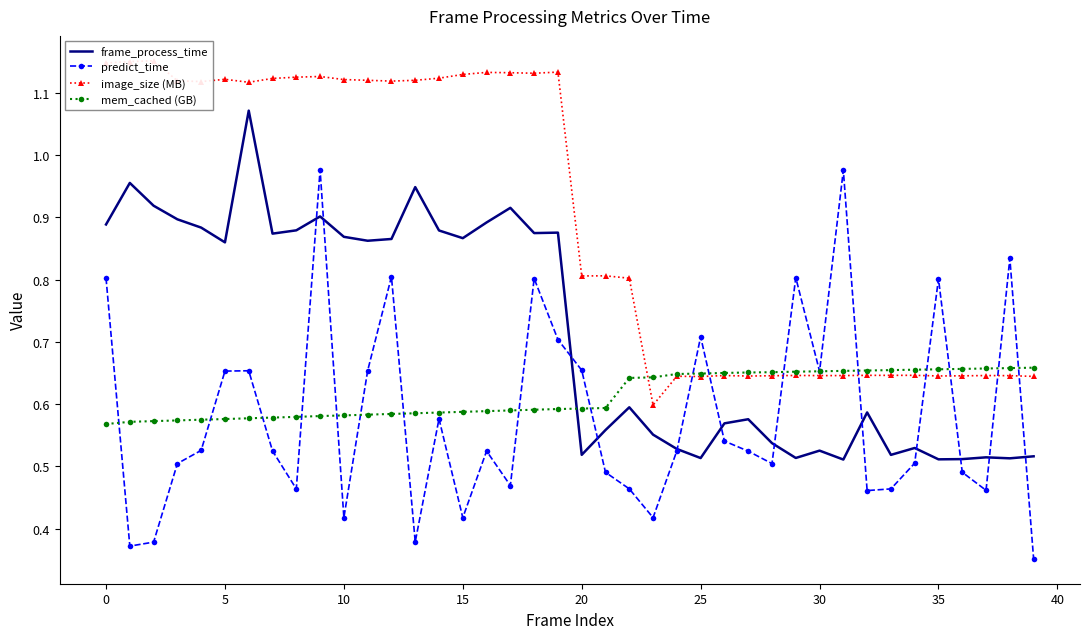

True or false: frame_process_time and predict_time cross at least once.

True